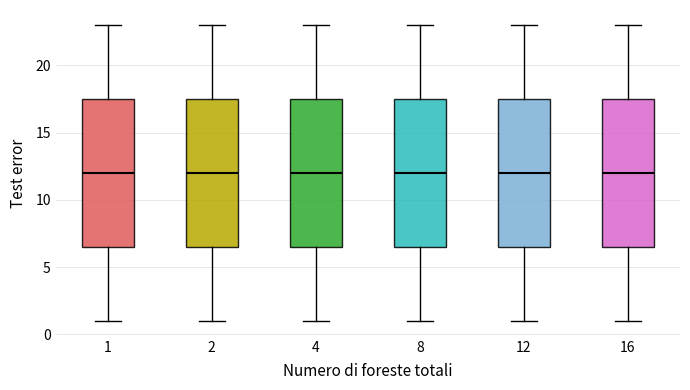

Reading left to right, read every box against the y-axis: the position of its median line, the range the box covers, and the ends of its whiskers. The values are not printed on the chart, so give them approximately, as read against the axis.

1: median 12.0, box 6.5 to 17.5, whiskers 1.0 to 23.0
2: median 12.0, box 6.5 to 17.5, whiskers 1.0 to 23.0
4: median 12.0, box 6.5 to 17.5, whiskers 1.0 to 23.0
8: median 12.0, box 6.5 to 17.5, whiskers 1.0 to 23.0
12: median 12.0, box 6.5 to 17.5, whiskers 1.0 to 23.0
16: median 12.0, box 6.5 to 17.5, whiskers 1.0 to 23.0